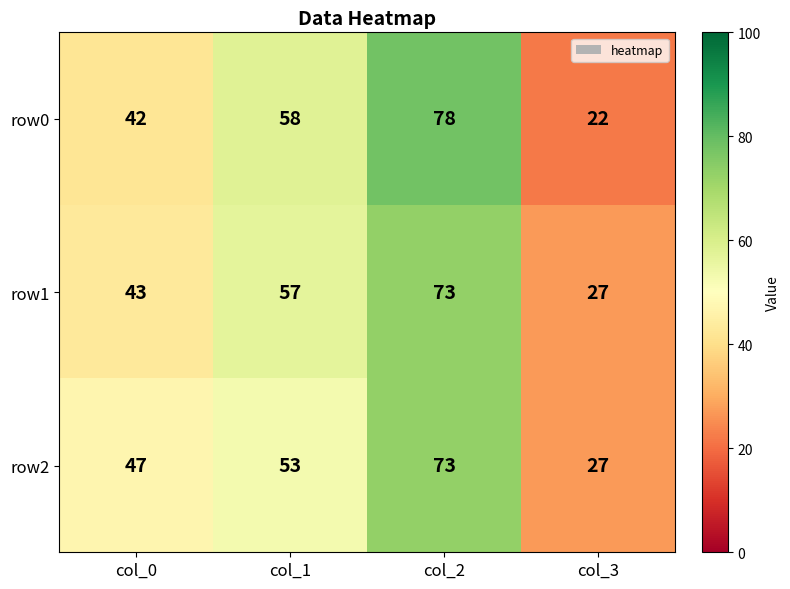

Where is row1 nearest to the value 50?

col_0